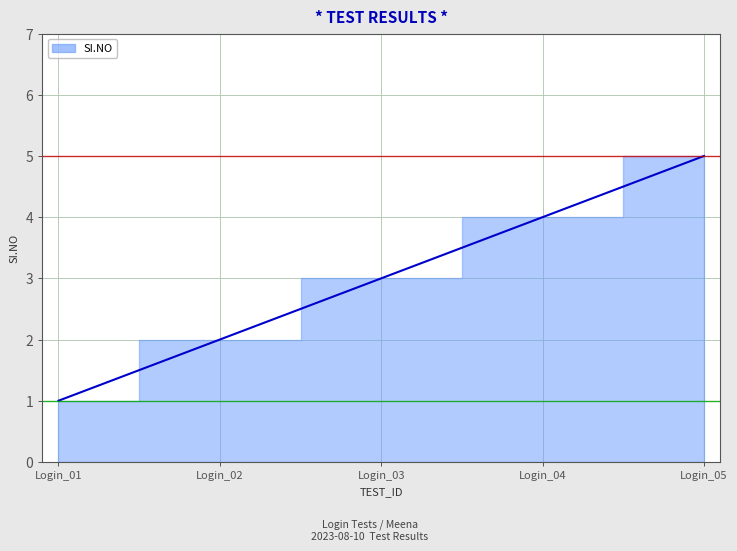

True or false: the data has more than 2 interior local peaks.

False